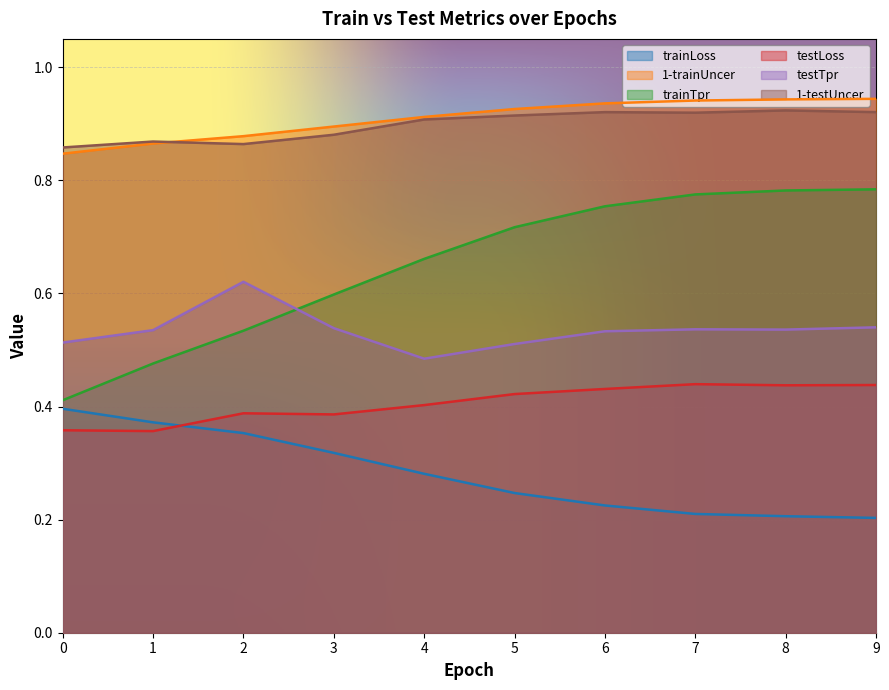

Does the chart display data point markers on the line(s)?

No